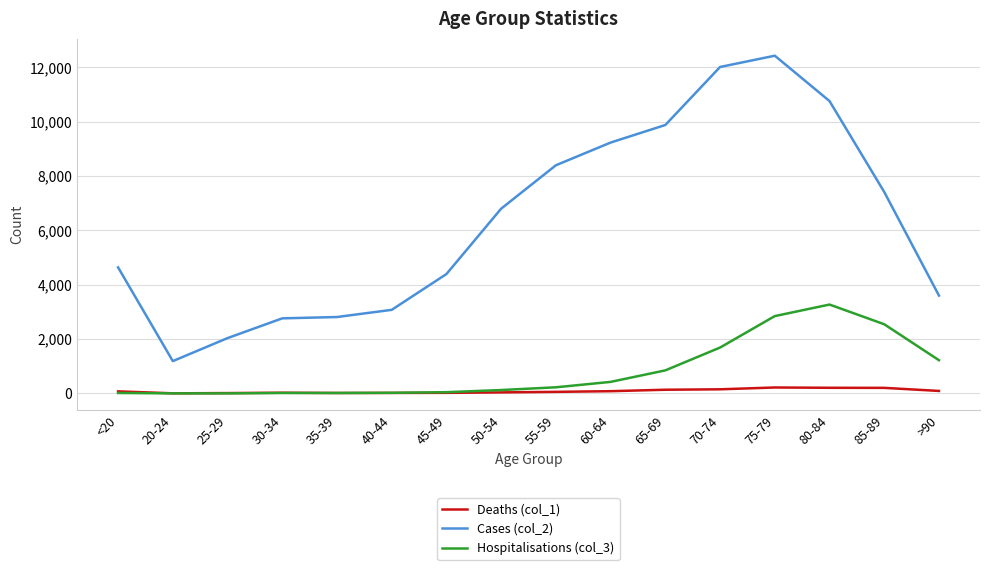

The Cases (col_2) series shows 5449 at 65-69. True or false?

False